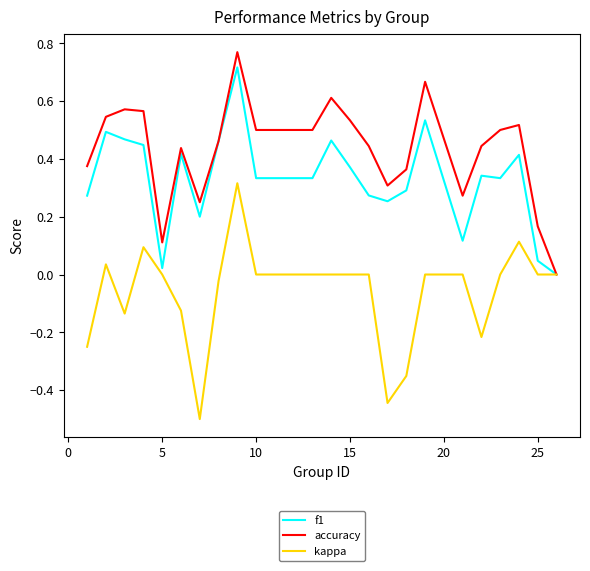

Rank the series by their average value, from highest to lowest.

accuracy, f1, kappa